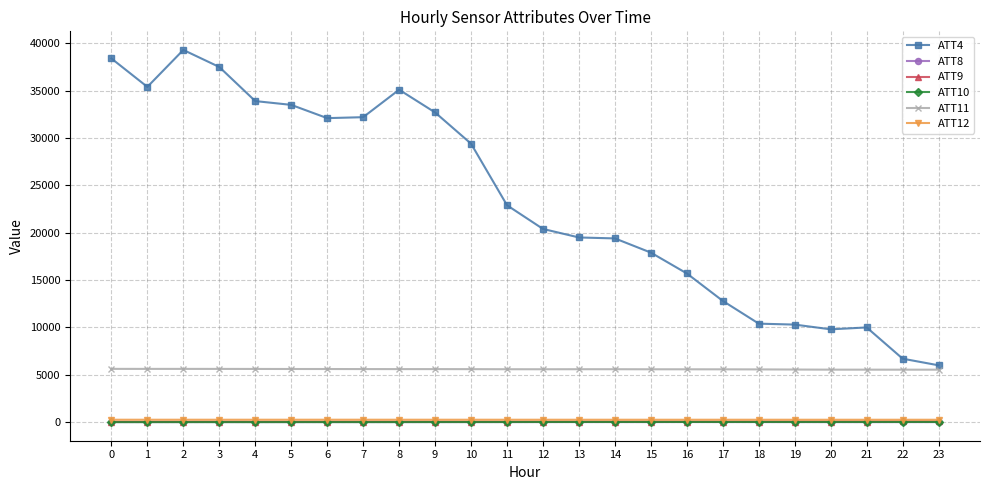

True or false: ATT9 and ATT8 intersect in this chart.

False